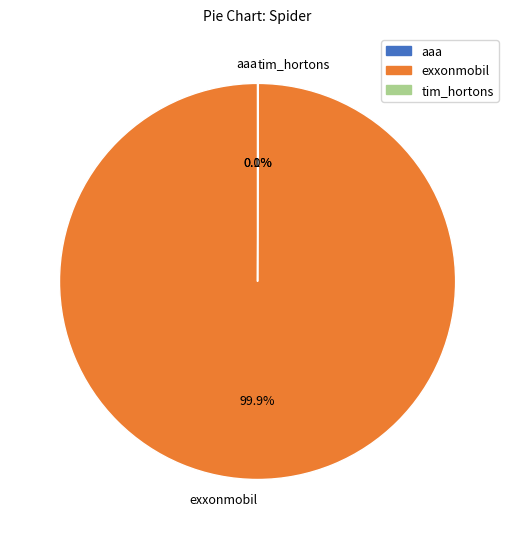

Does exxonmobil represent more than half of the total?

Yes